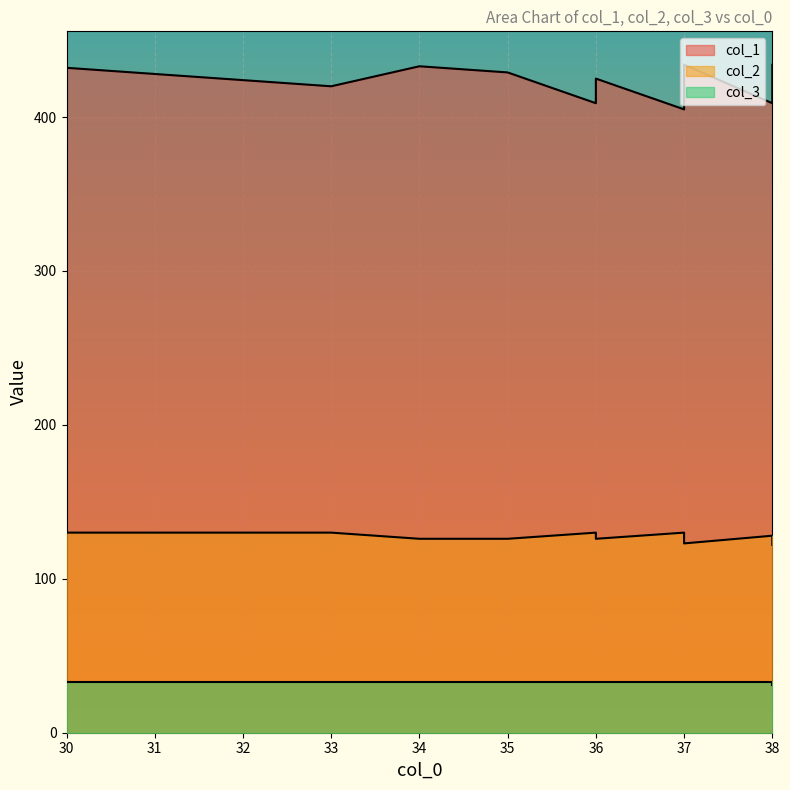

The value of col_1 at 31 is 279. True or false?

False